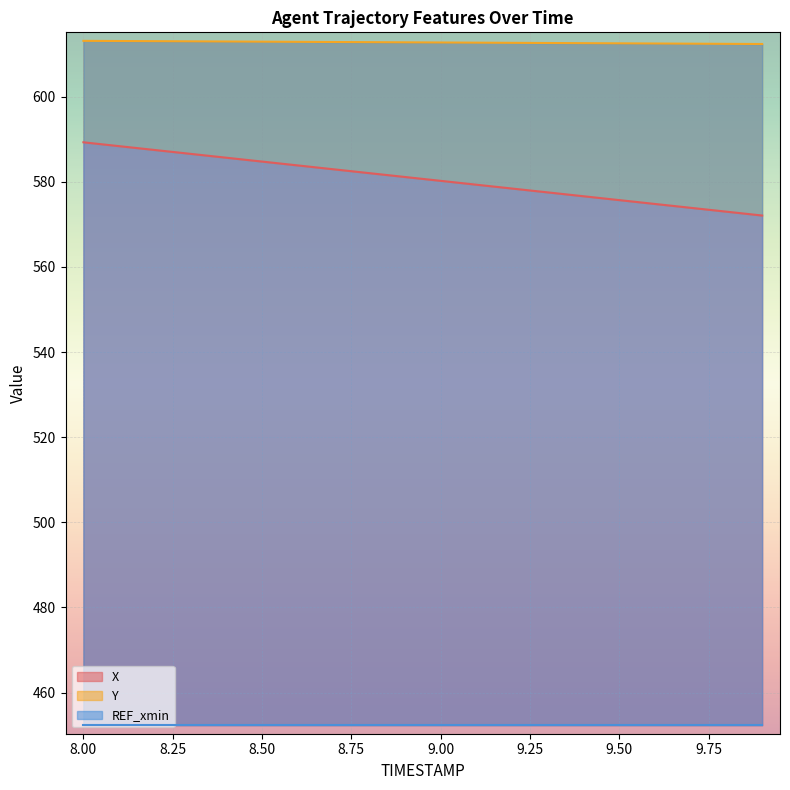

Is the value of X at 8.5 greater than the value of Y at 9.5?

No